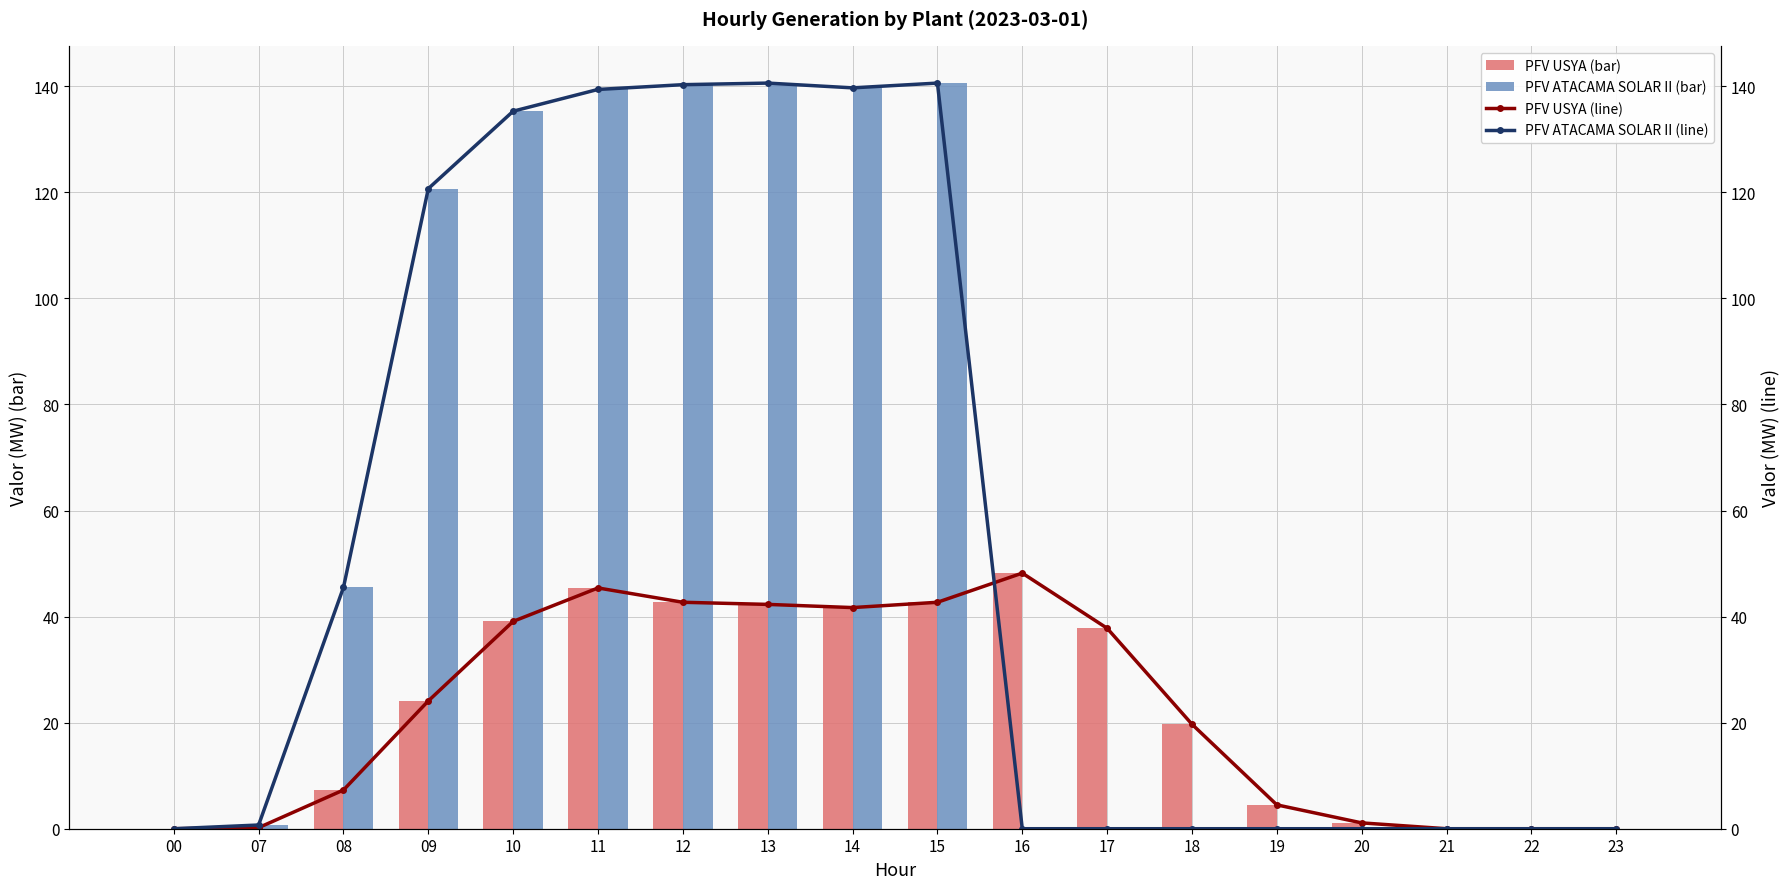

Rank the series at 21 from lowest to highest value.

PFV USYA (bar), PFV ATACAMA SOLAR II (bar), PFV USYA (line), PFV ATACAMA SOLAR II (line)